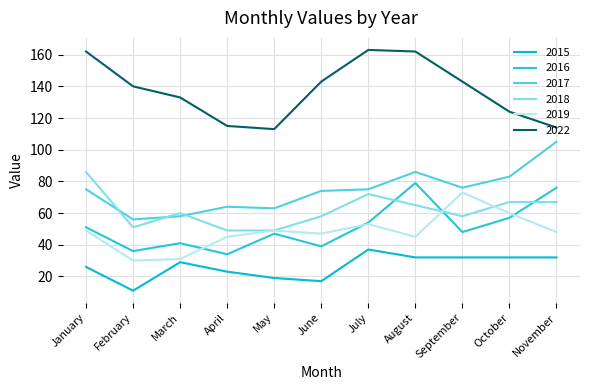

Where is 2016 nearest to the value 56?

October